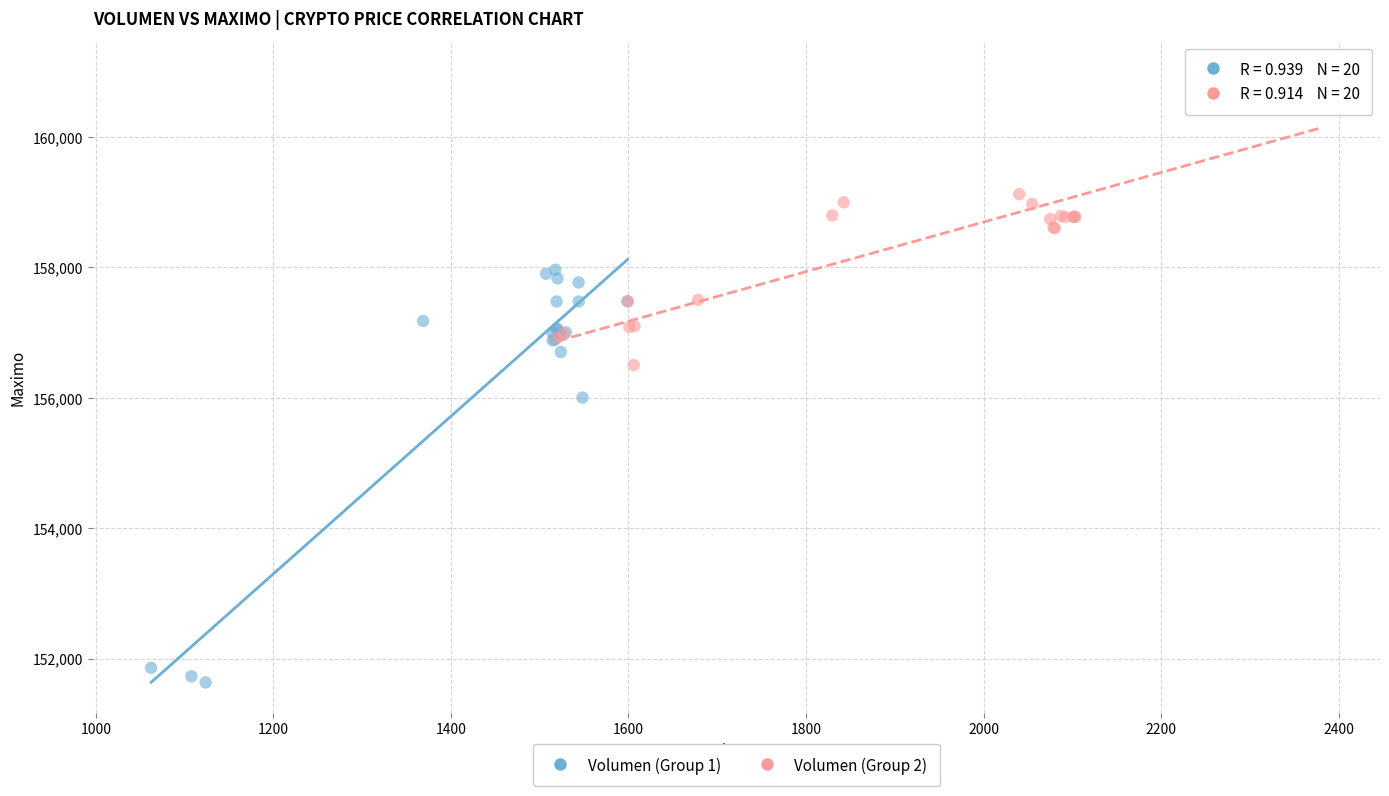

What are all the series names shown in the legend?

Volumen (Group 1), Volumen (Group 2)